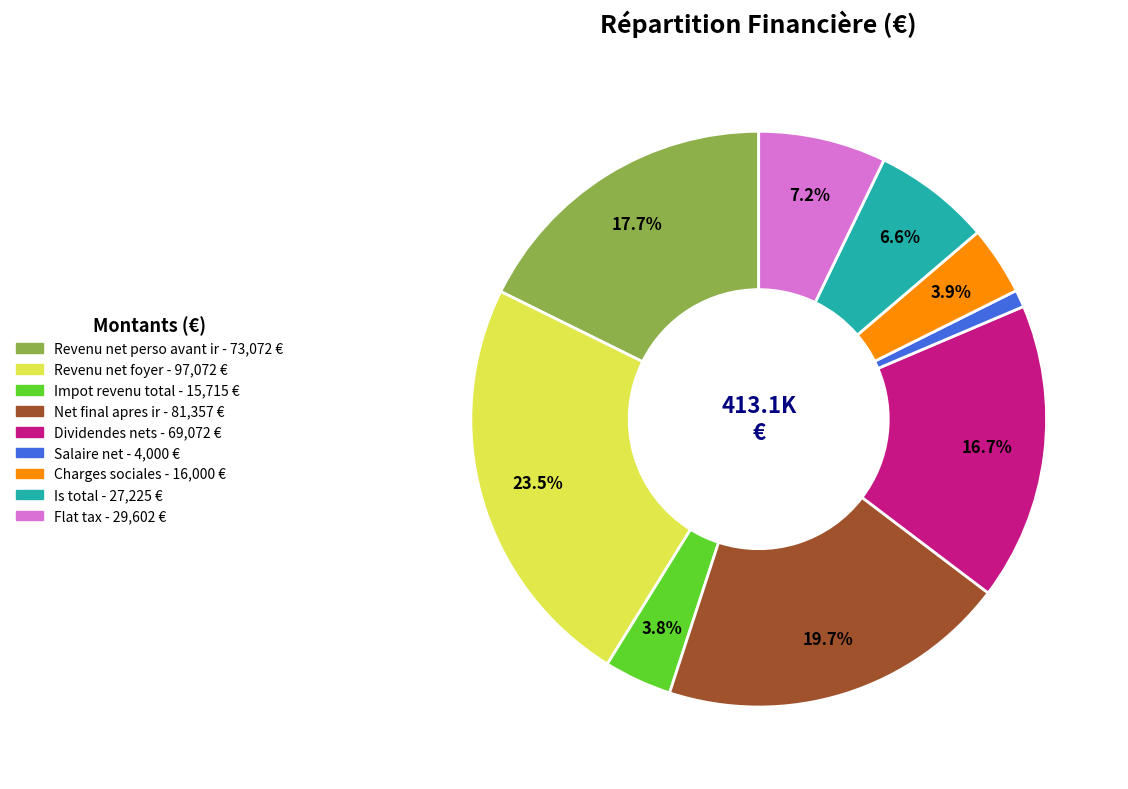

Which slice is the largest?

Revenu net foyer